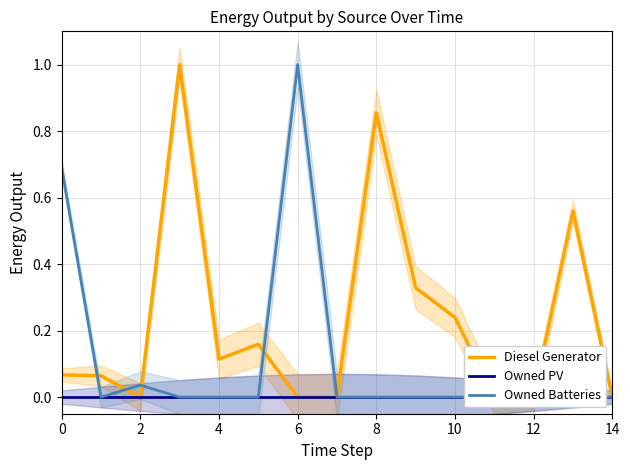

What are all the series names shown in the legend?

Diesel Generator, Owned PV, Owned Batteries